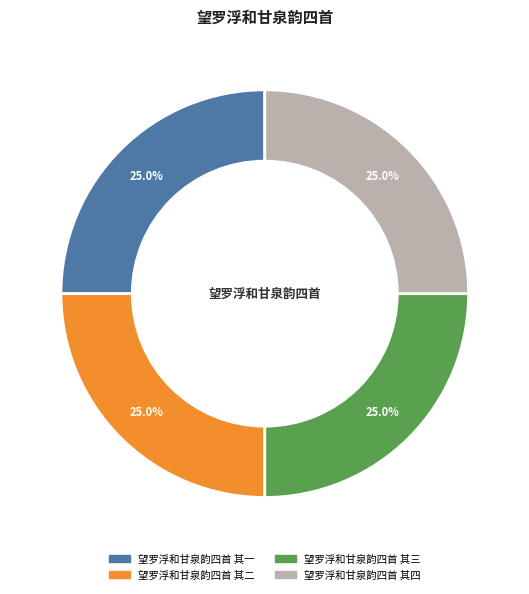

Is it true that 望罗浮和甘泉韵四首 其一 is 25% of the pie?

True